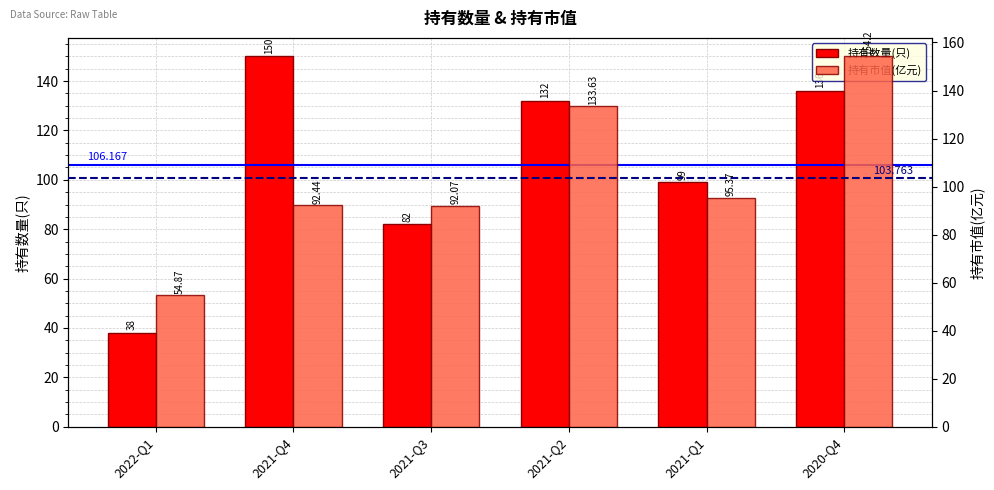

What is the total value across all series at 2021-Q3?

174.1